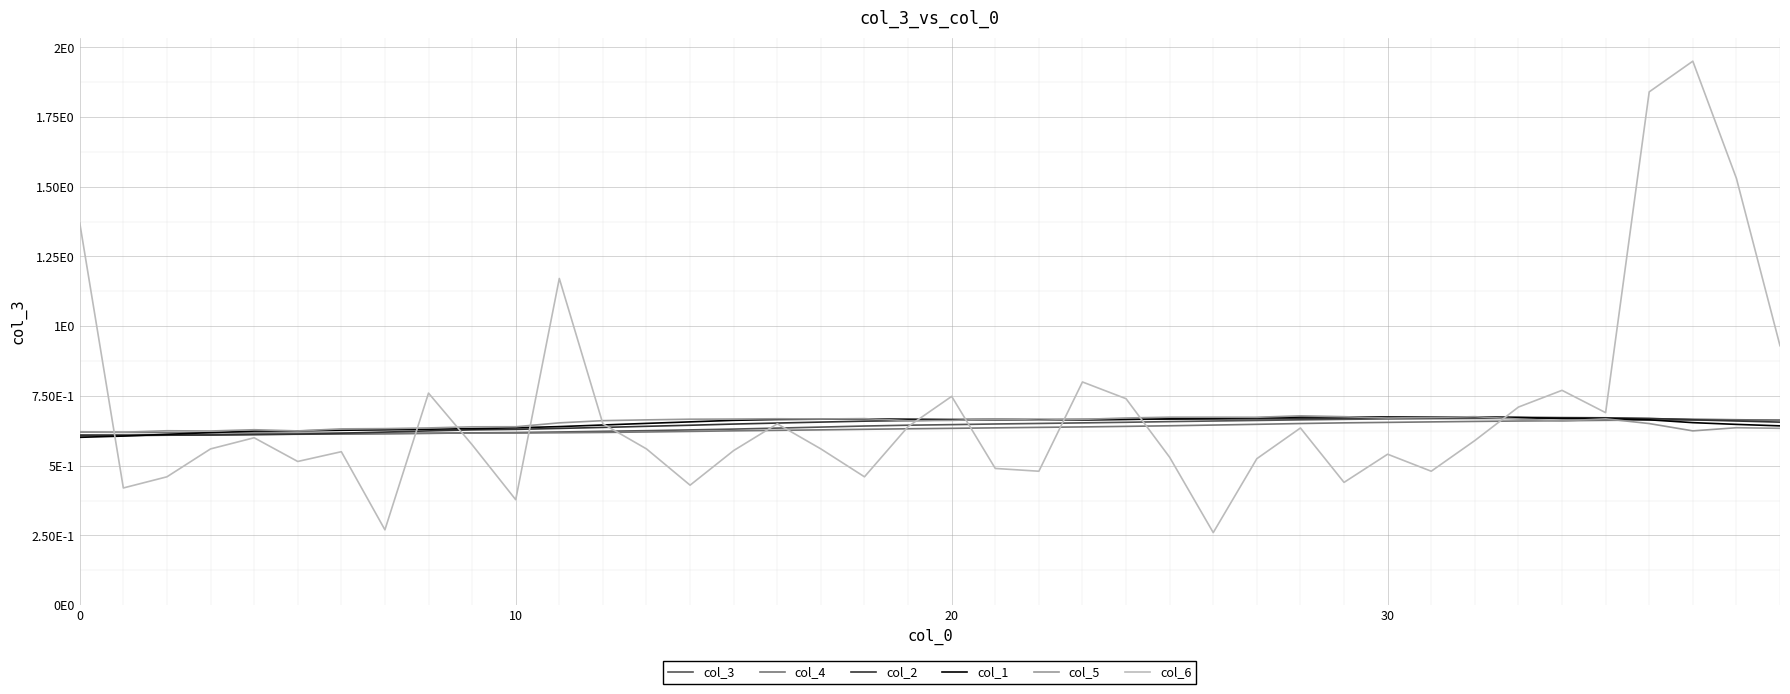

True or false: col_3 and col_1 intersect in this chart.

True